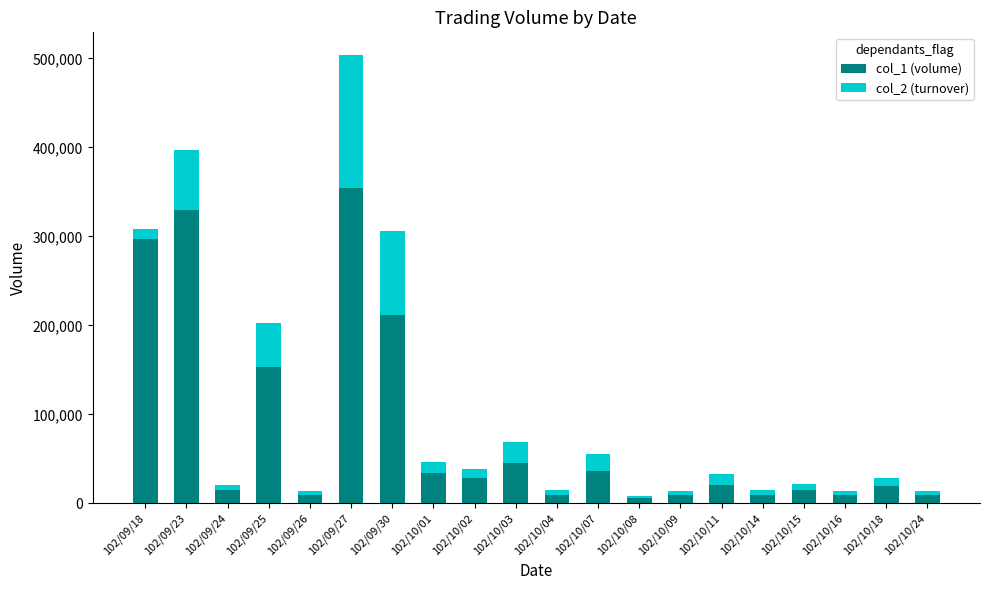

Does the chart contain stacked bars?

Yes